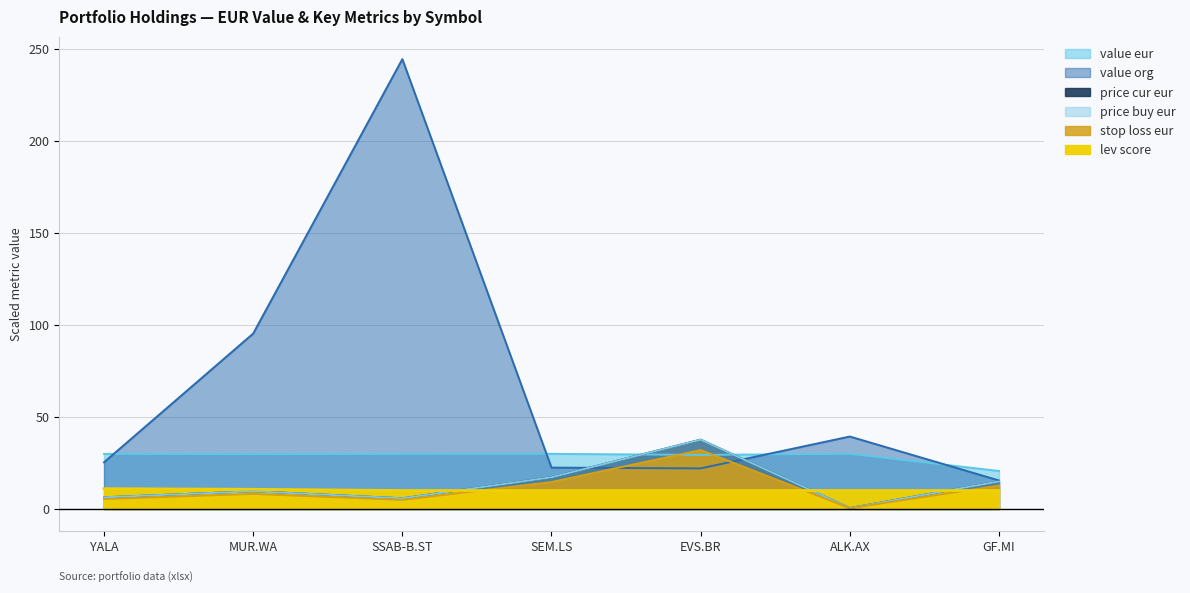

What position from the left is YALA?

1